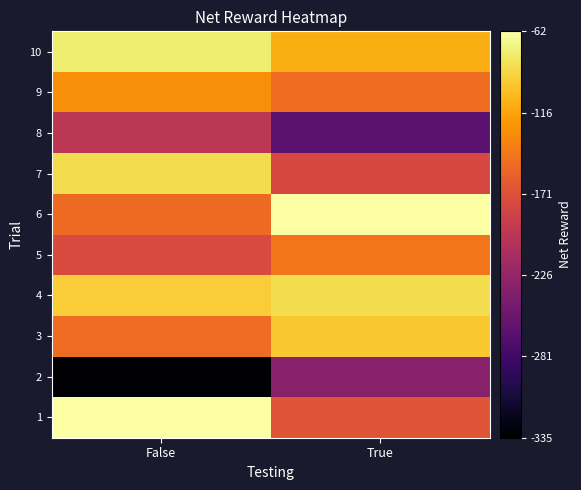

Reading left to right, extract all data points from this chart.

1: False=-61.9	True=-167.8
2: False=-335.4	True=-234.1
3: False=-150.7	True=-97.7
4: False=-94.4	True=-86.3
5: False=-175.9	True=-144.7
6: False=-152.1	True=-61.8
7: False=-85.8	True=-178.4
8: False=-197.6	True=-262.8
9: False=-129.6	True=-149.7
10: False=-75.8	True=-111.5